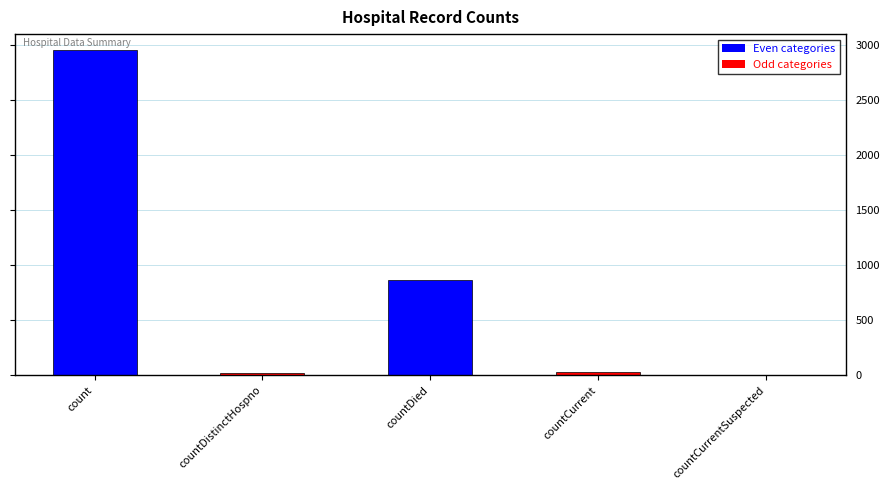

Reading left to right, transcribe all the data shown in this chart.

count=2950	countDistinctHospno=19	countDied=869	countCurrent=34	countCurrentSuspected=0